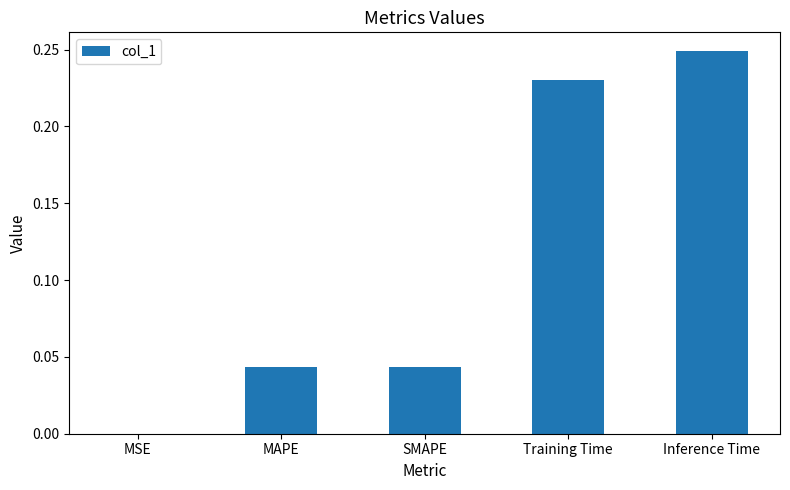

The chart shows a value of 0.0 at MAPE. True or false?

True